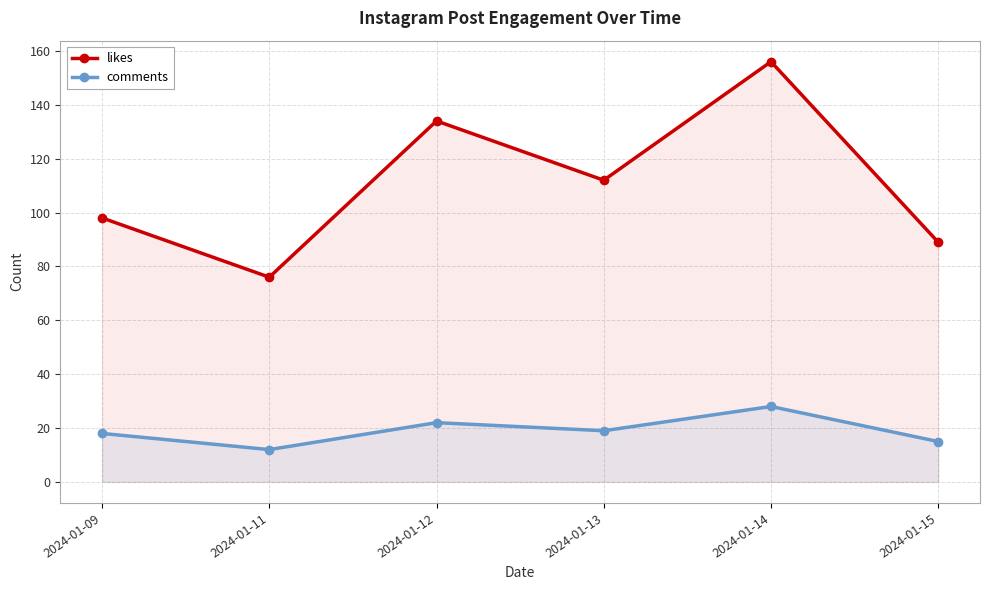

What is the minimum value for likes?

76